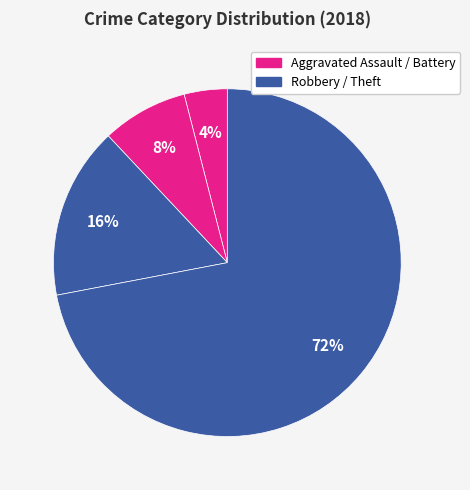

Count the number of slices in the pie.

4